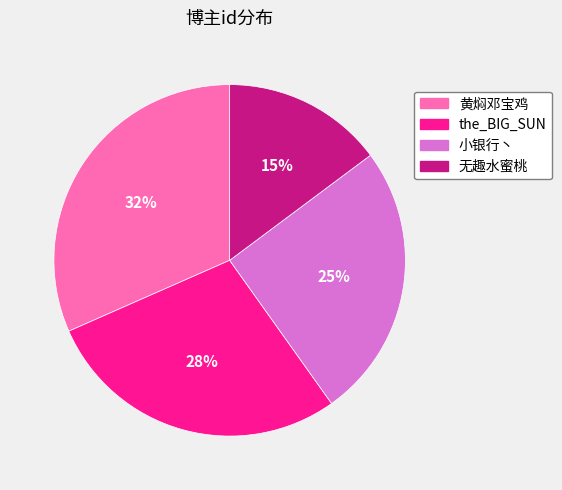

Which has a higher value, 黄焖邓宝鸡 or the_BIG_SUN?

黄焖邓宝鸡